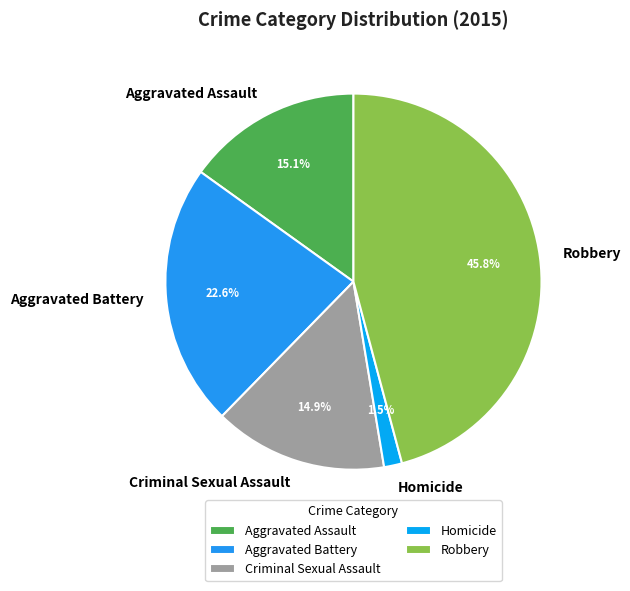

To the nearest percent, what is the difference between the Aggravated Assault and Aggravated Battery slice percentages?

8%